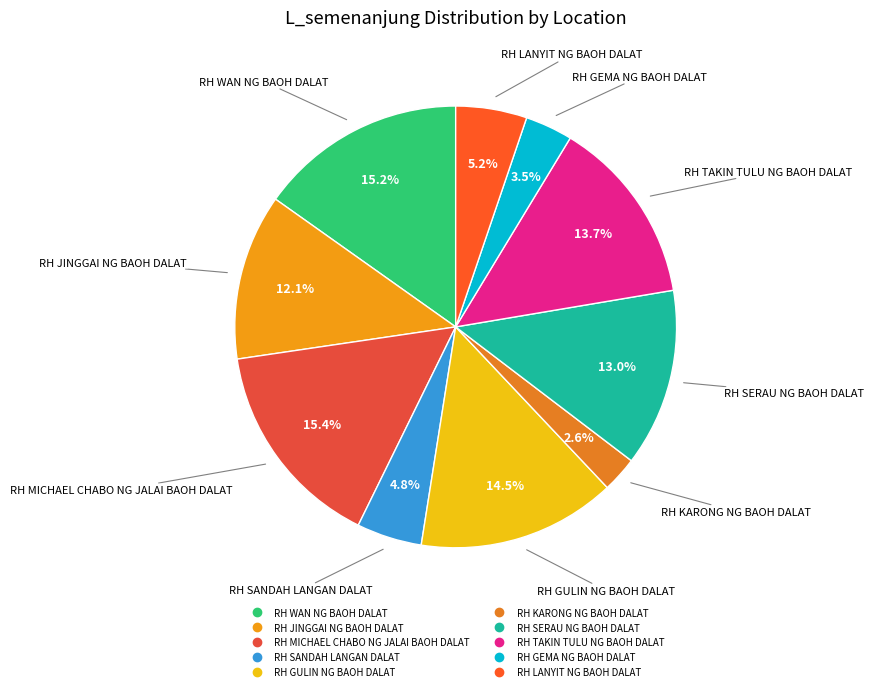

Is the sum of RH KARONG NG BAOH DALAT and RH SERAU NG BAOH DALAT greater than half?

No